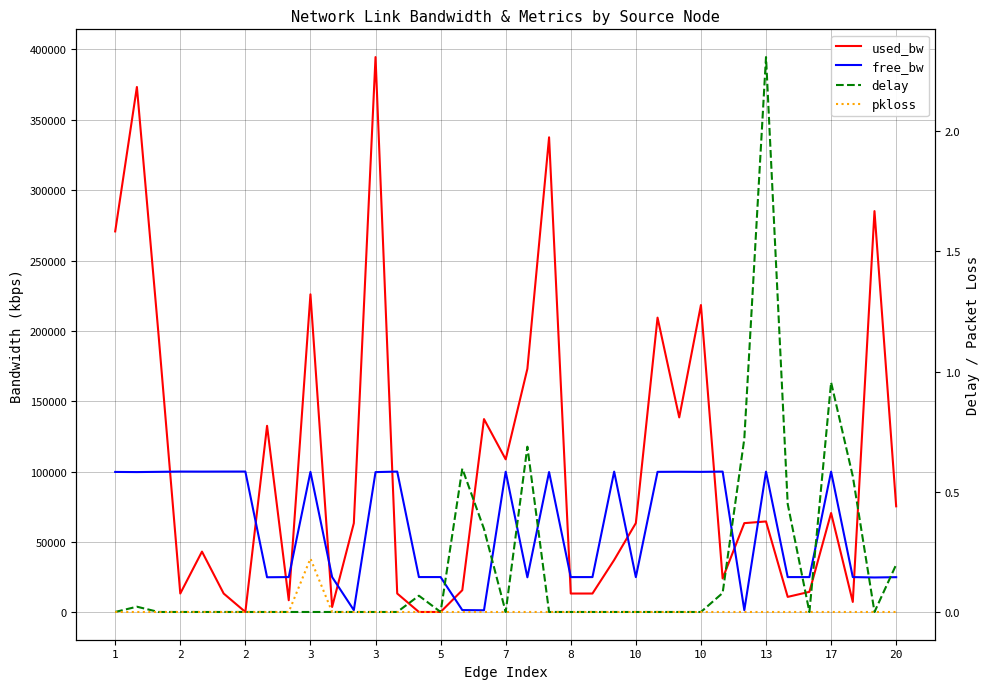

True or false: pkloss and delay intersect in this chart.

False